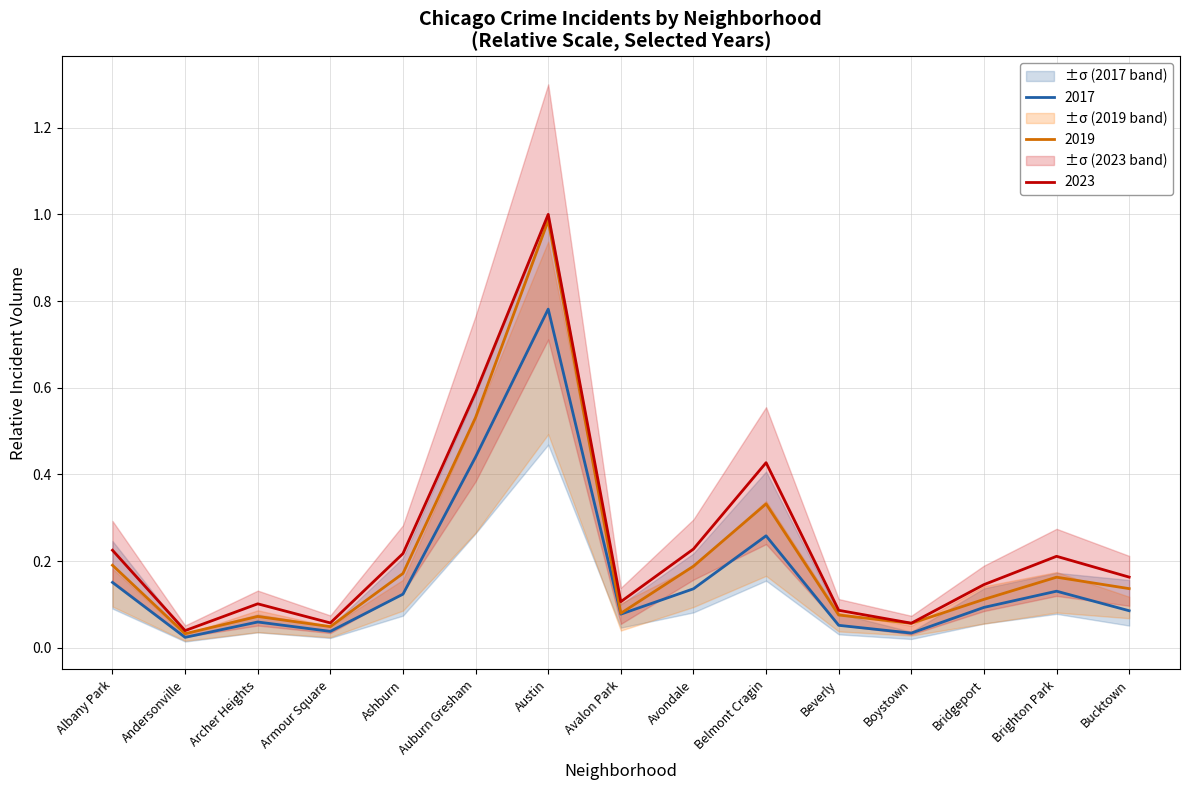

At which label does 2017 reach its peak?

Austin